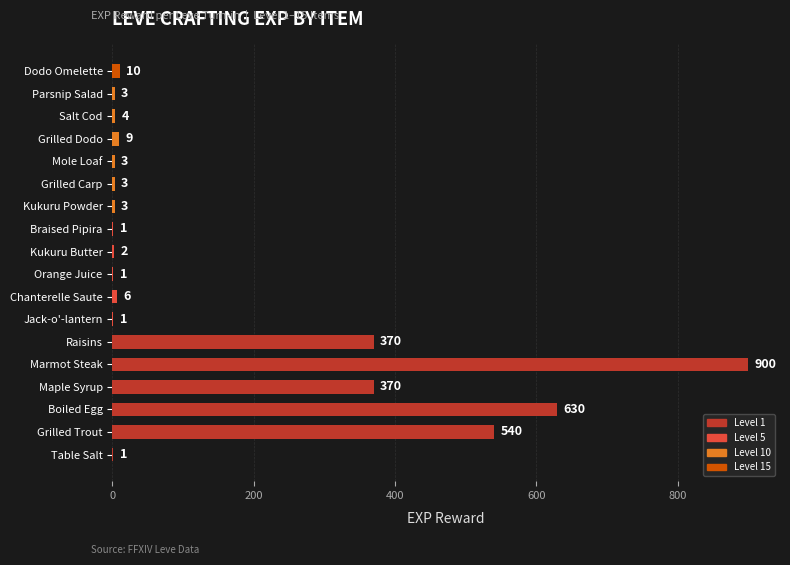

What is the sum of all values?

2857